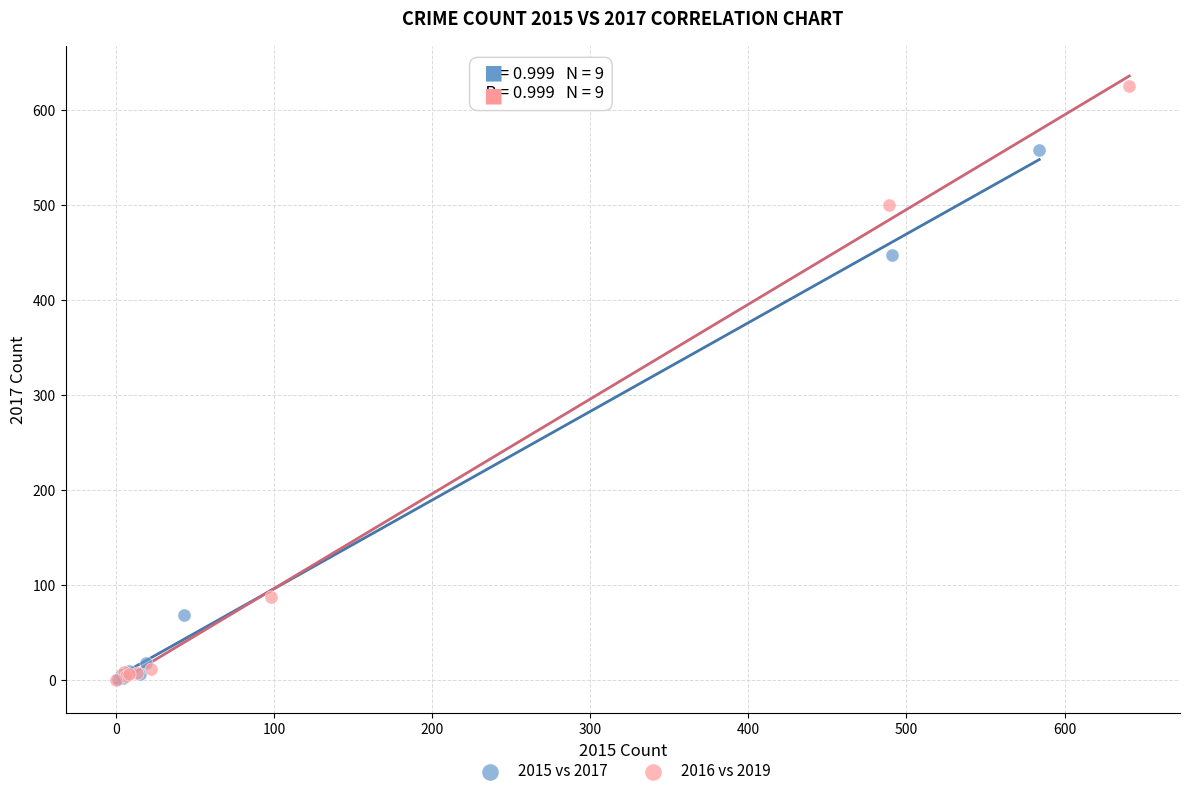

Which series has the largest Y range (max minus min)?

2016 vs 2019